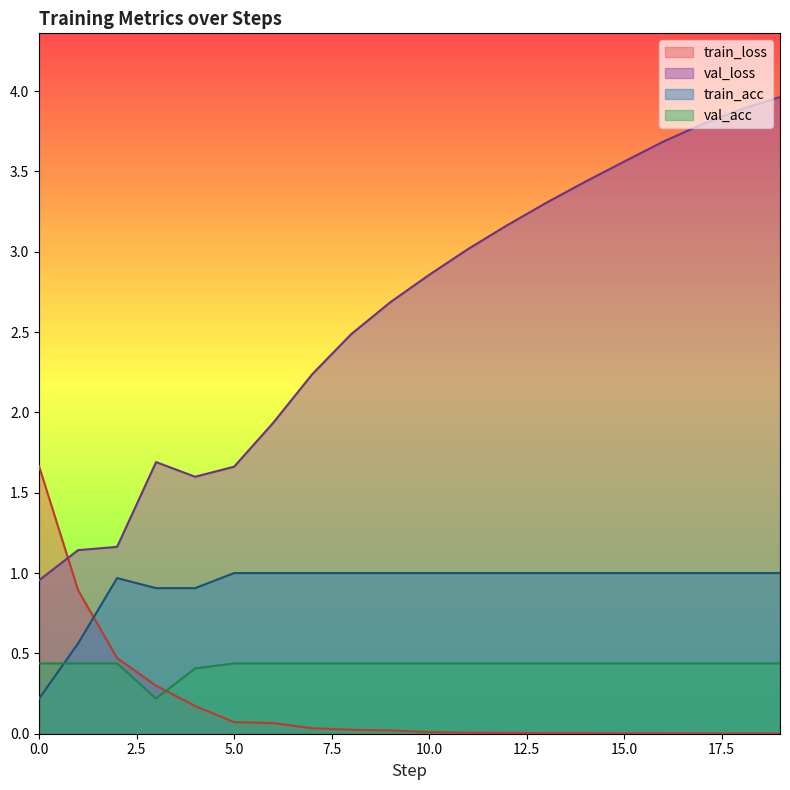

Where is the first local maximum for val_loss?

3